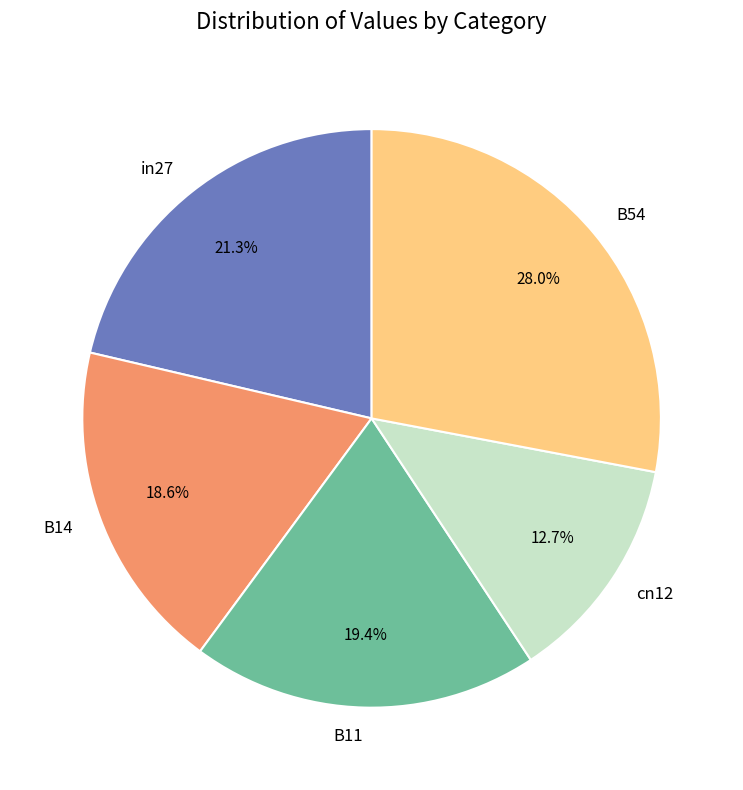

To the nearest percent, what is the combined percentage of B54 and B14?

47%